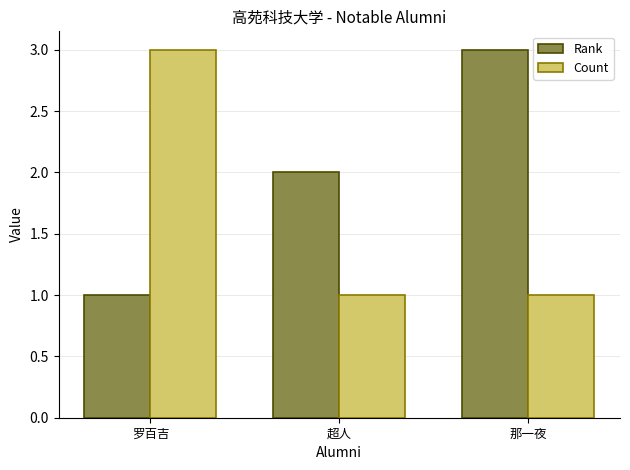

Which series has the largest total across all categories?

Rank